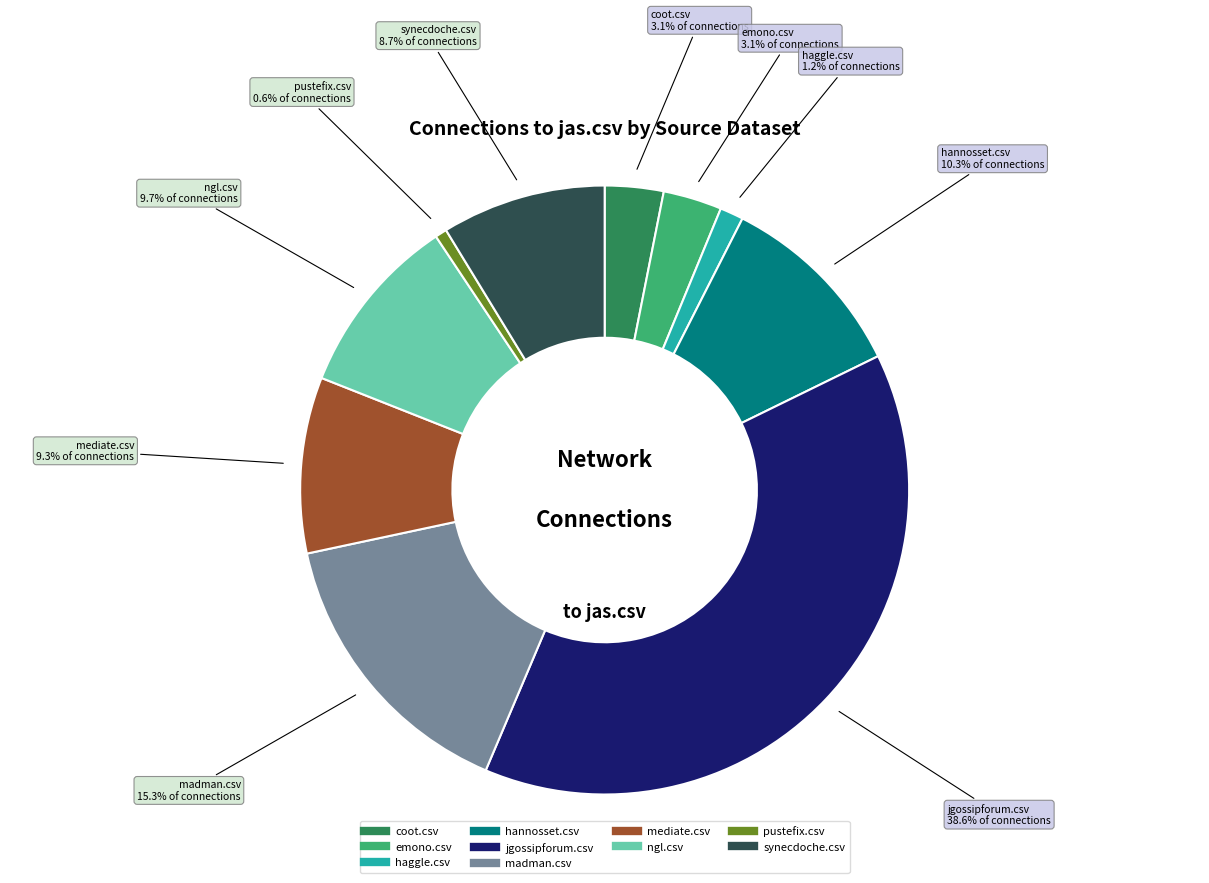

How many segments does this pie chart have?

10